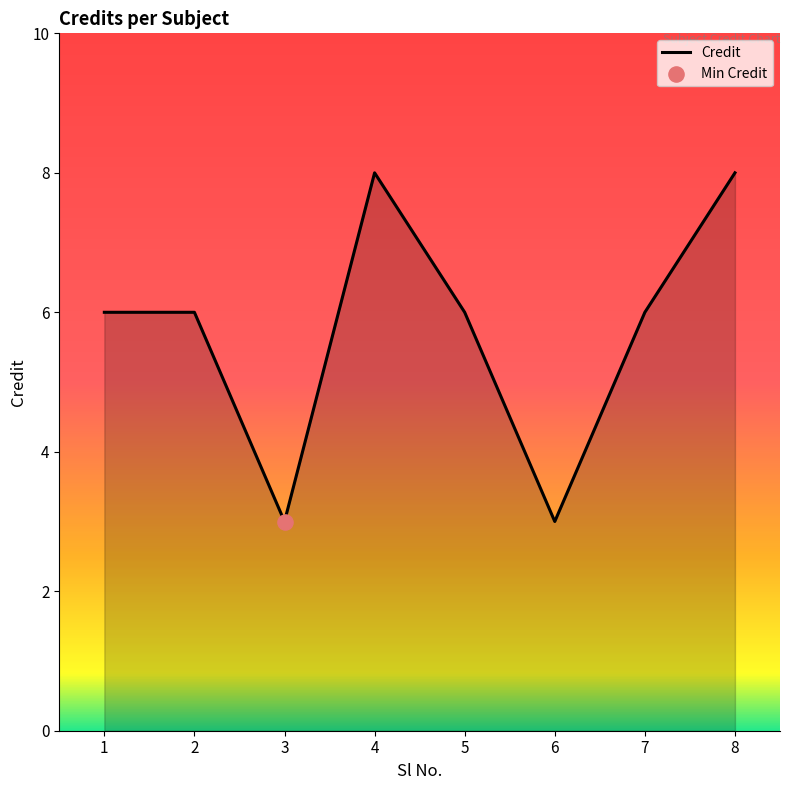

What is the change in value from 1 to 3?

-3